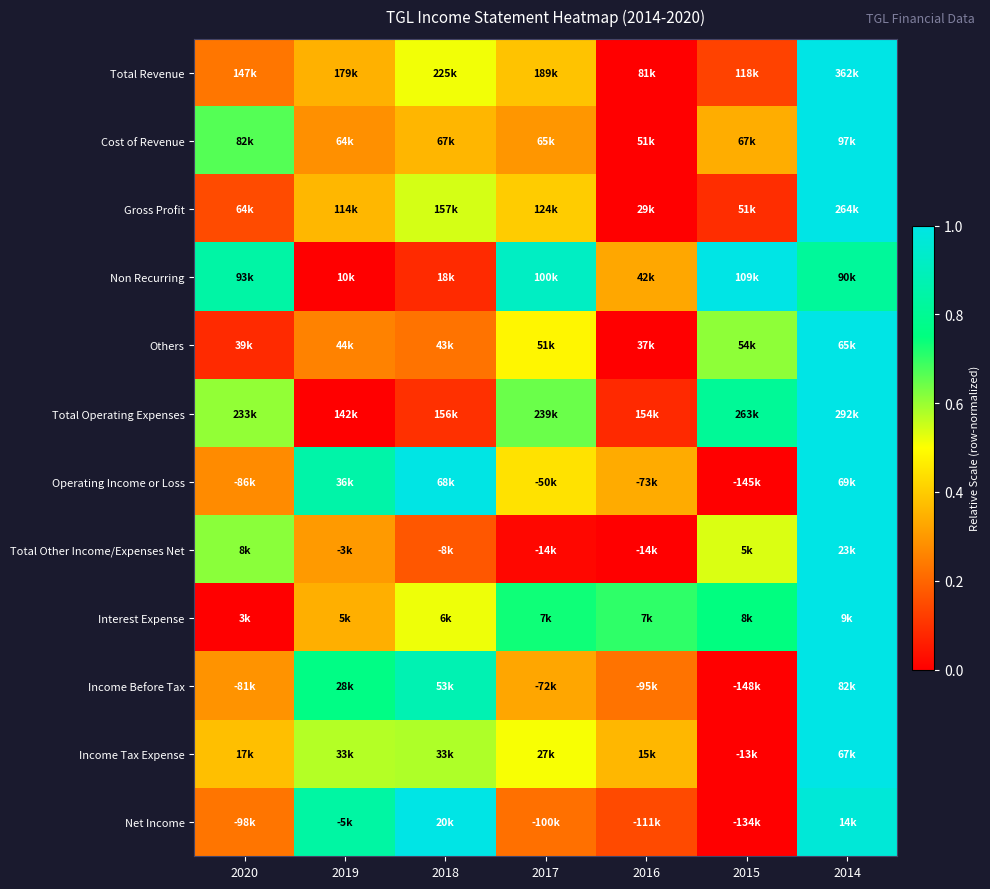

Reading left to right, extract all data points from this chart.

Total Revenue: 2020=0.2	2019=0.3	2018=0.5	2017=0.4	2016=0.0	2015=0.1	2014=1.0
Cost of Revenue: 2020=0.7	2019=0.3	2018=0.4	2017=0.3	2016=0.0	2015=0.3	2014=1.0
Gross Profit: 2020=0.1	2019=0.4	2018=0.5	2017=0.4	2016=0.0	2015=0.1	2014=1.0
Non Recurring: 2020=0.8	2019=0.0	2018=0.1	2017=0.9	2016=0.3	2015=1.0	2014=0.8
Others: 2020=0.1	2019=0.3	2018=0.2	2017=0.5	2016=0.0	2015=0.6	2014=1.0
Total Operating Expenses: 2020=0.6	2019=0.0	2018=0.1	2017=0.6	2016=0.1	2015=0.8	2014=1.0
Operating Income or Loss: 2020=0.3	2019=0.9	2018=1.0	2017=0.4	2016=0.3	2015=0.0	2014=1.0
Total Other Income/Expenses Net: 2020=0.6	2019=0.3	2018=0.2	2017=0.0	2016=0.0	2015=0.5	2014=1.0
Interest Expense: 2020=0.0	2019=0.3	2018=0.5	2017=0.7	2016=0.7	2015=0.8	2014=1.0
Income Before Tax: 2020=0.3	2019=0.8	2018=0.9	2017=0.3	2016=0.2	2015=0.0	2014=1.0
Income Tax Expense: 2020=0.4	2019=0.6	2018=0.6	2017=0.5	2016=0.4	2015=0.0	2014=1.0
Net Income: 2020=0.2	2019=0.8	2018=1.0	2017=0.2	2016=0.1	2015=0.0	2014=1.0